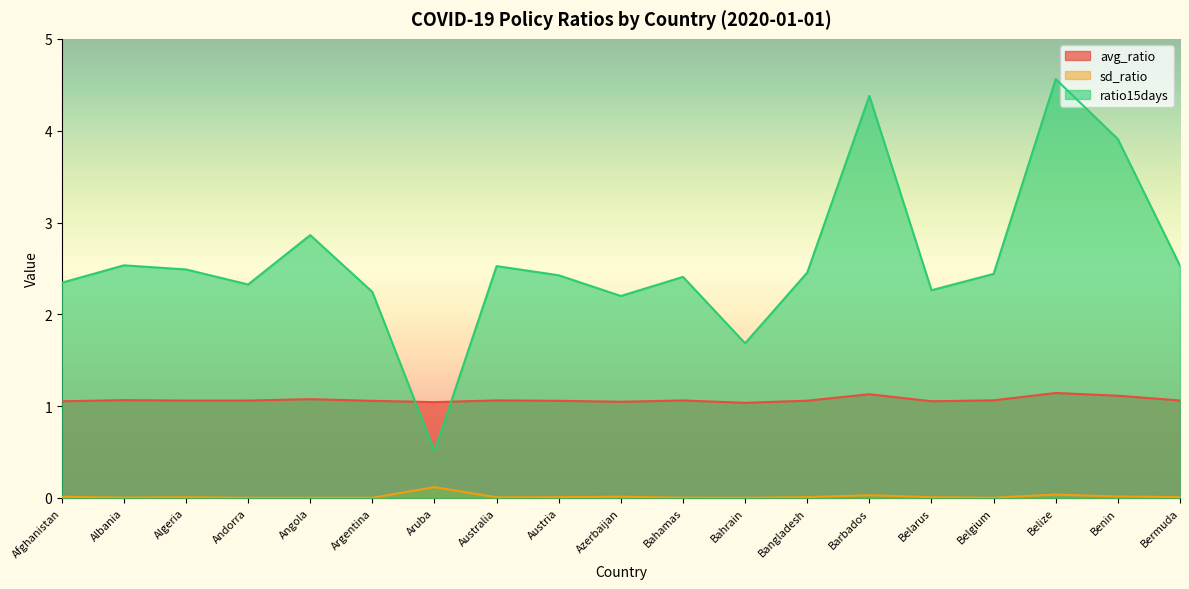

True or false: avg_ratio and sd_ratio intersect in this chart.

False